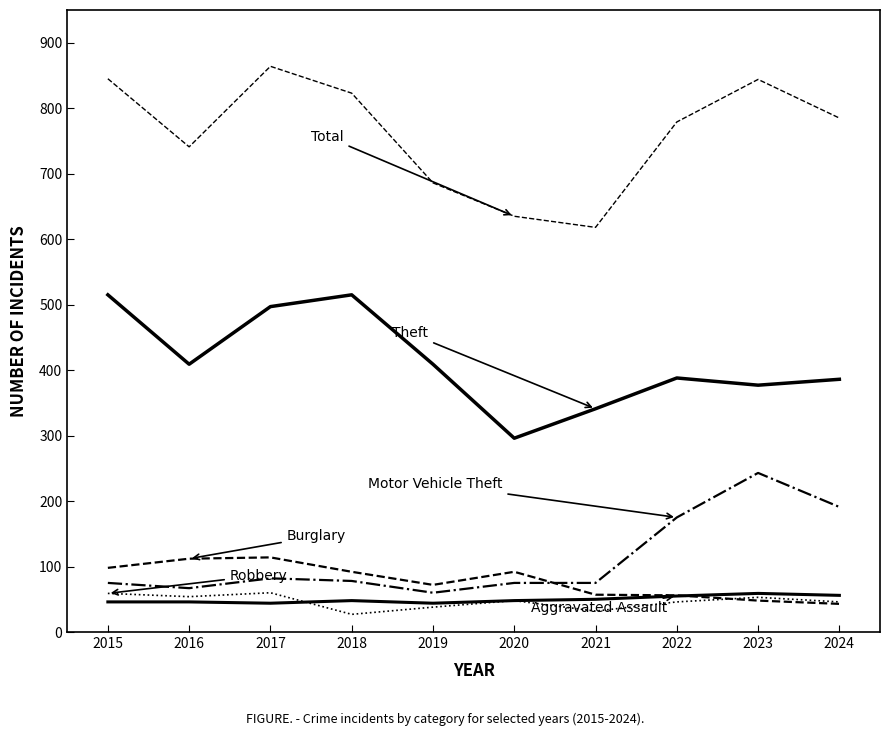

Does the chart display data point markers on the line(s)?

No